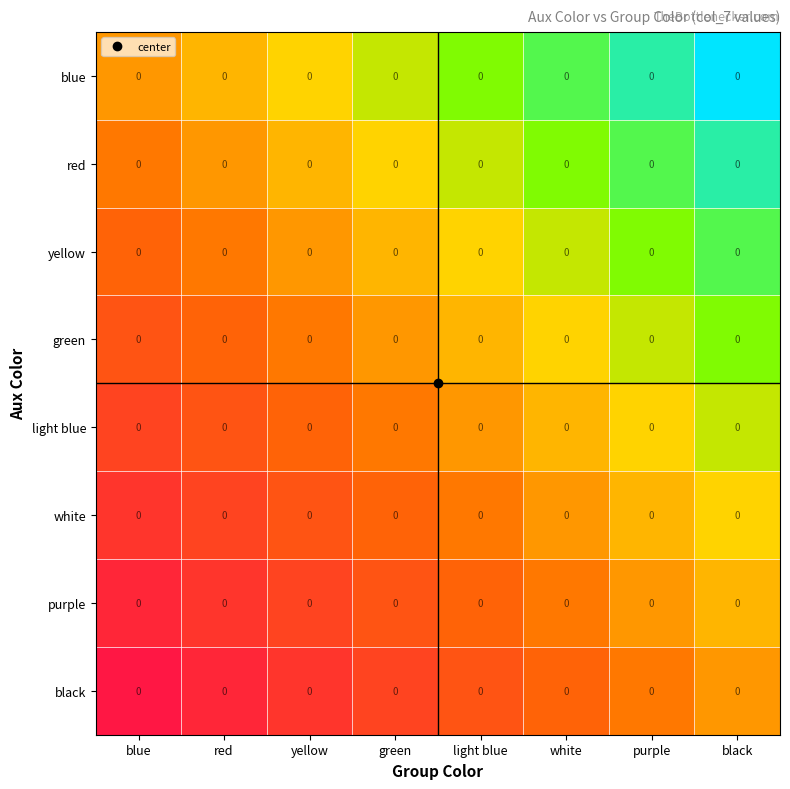

At red, list the series in order from smallest to largest.

black, purple, white, light blue, green, yellow, red, blue